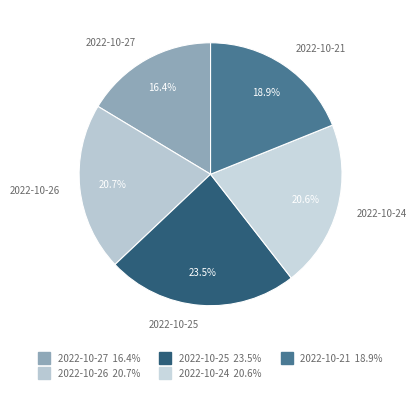

The 2022-10-26 slice represents 29% of the pie. True or false?

False